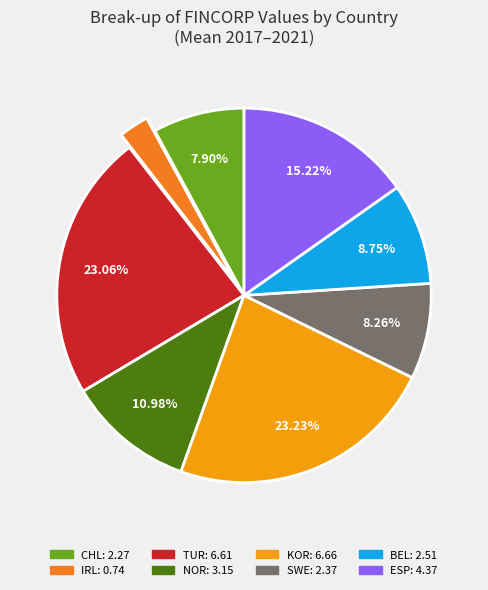

Count the number of slices in the pie.

8